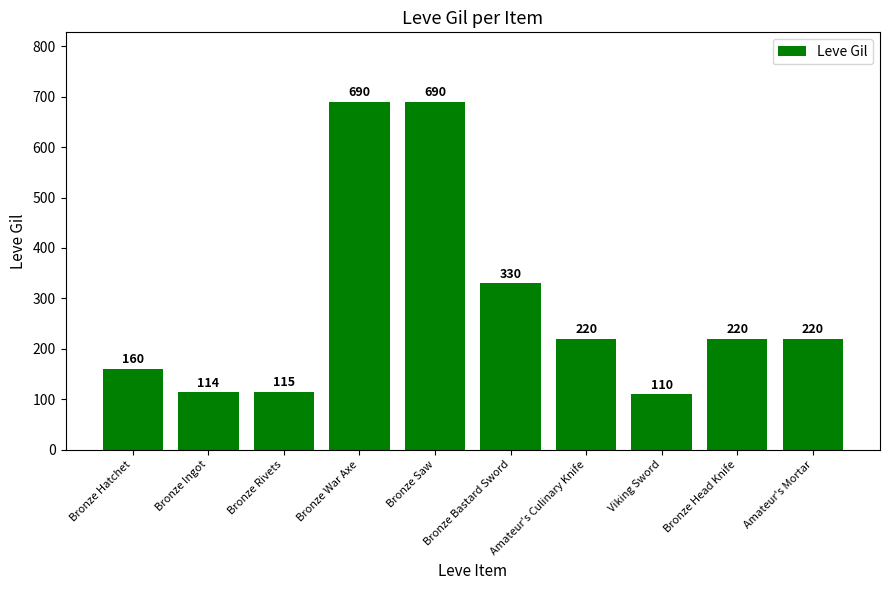

Does the chart contain any negative values?

No